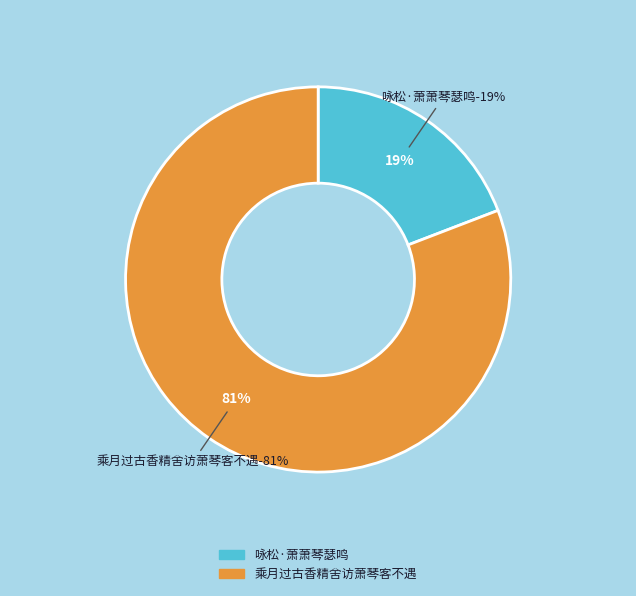

Which category has the smallest portion of the pie?

咏松·萧萧琴瑟鸣